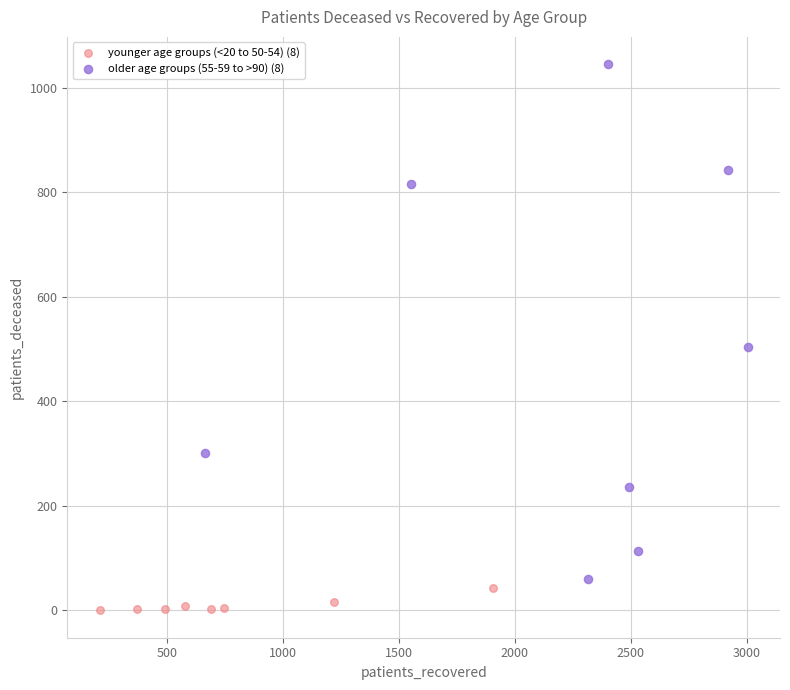

Which series has the largest Y range (max minus min)?

older age groups (55-59 to >90) (8)